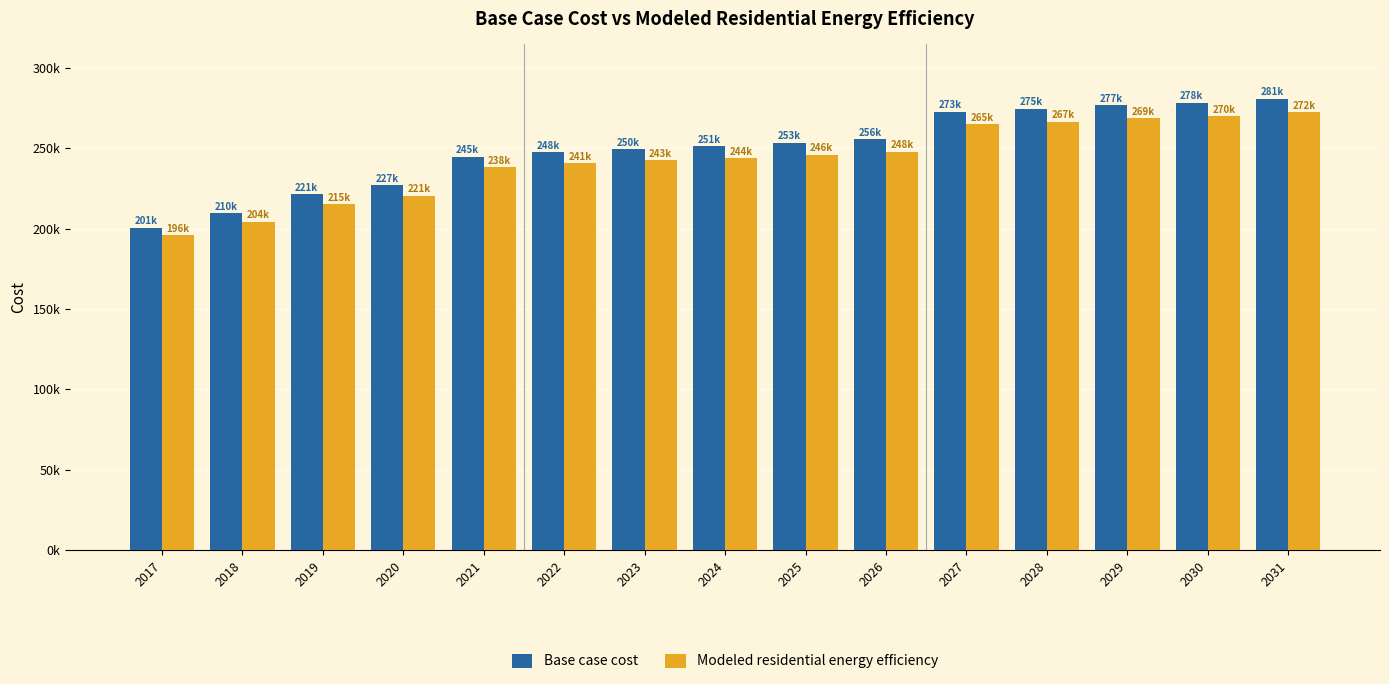

Which series has the widest spread of values?

Base case cost